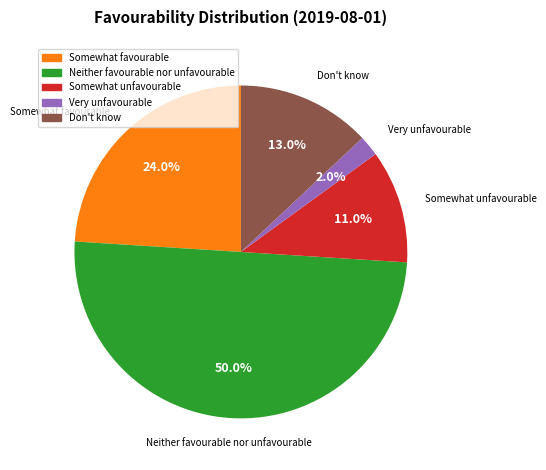

Which category has the biggest portion of the pie?

Neither favourable nor unfavourable